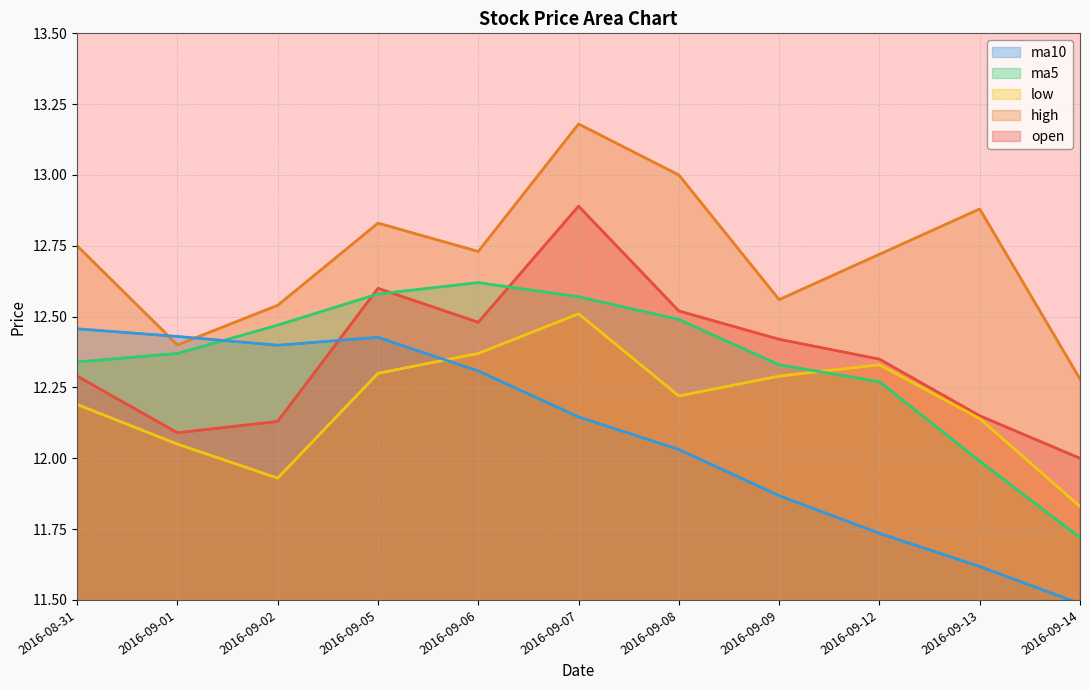

Reading left to right, what are all the values shown in this chart?

open: 12.3	12.1	12.1	12.6	12.5	12.9	12.5	12.4	12.3	12.2	12.0
high: 12.8	12.4	12.5	12.8	12.7	13.2	13.0	12.6	12.7	12.9	12.3
low: 12.2	12.1	11.9	12.3	12.4	12.5	12.2	12.3	12.3	12.1	11.8
ma5: 12.3	12.4	12.5	12.6	12.6	12.6	12.5	12.3	12.3	12.0	11.7
ma10: 12.5	12.4	12.4	12.4	12.3	12.1	12.0	11.9	11.7	11.6	11.5